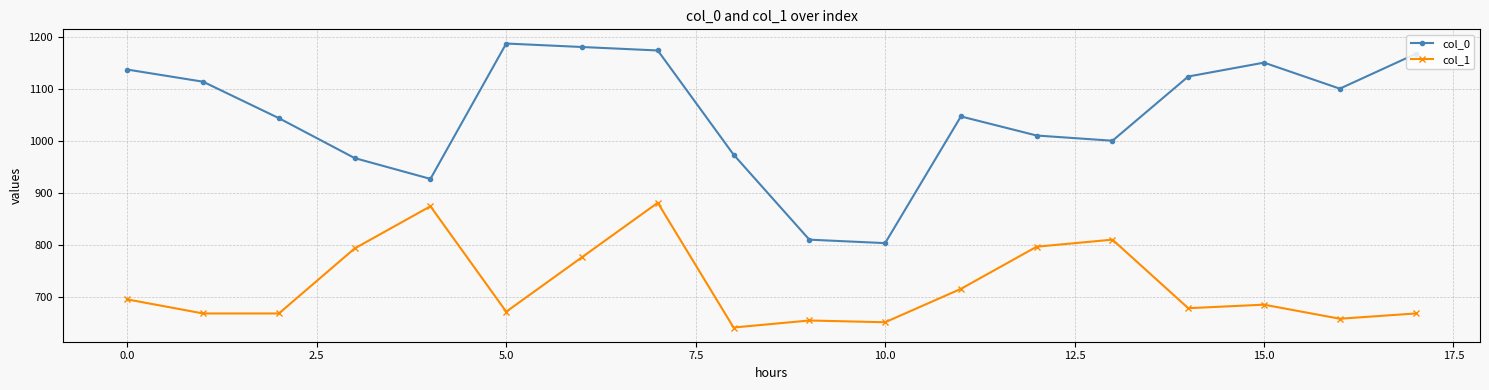

How many interior local valleys does the col_0 series have?

4